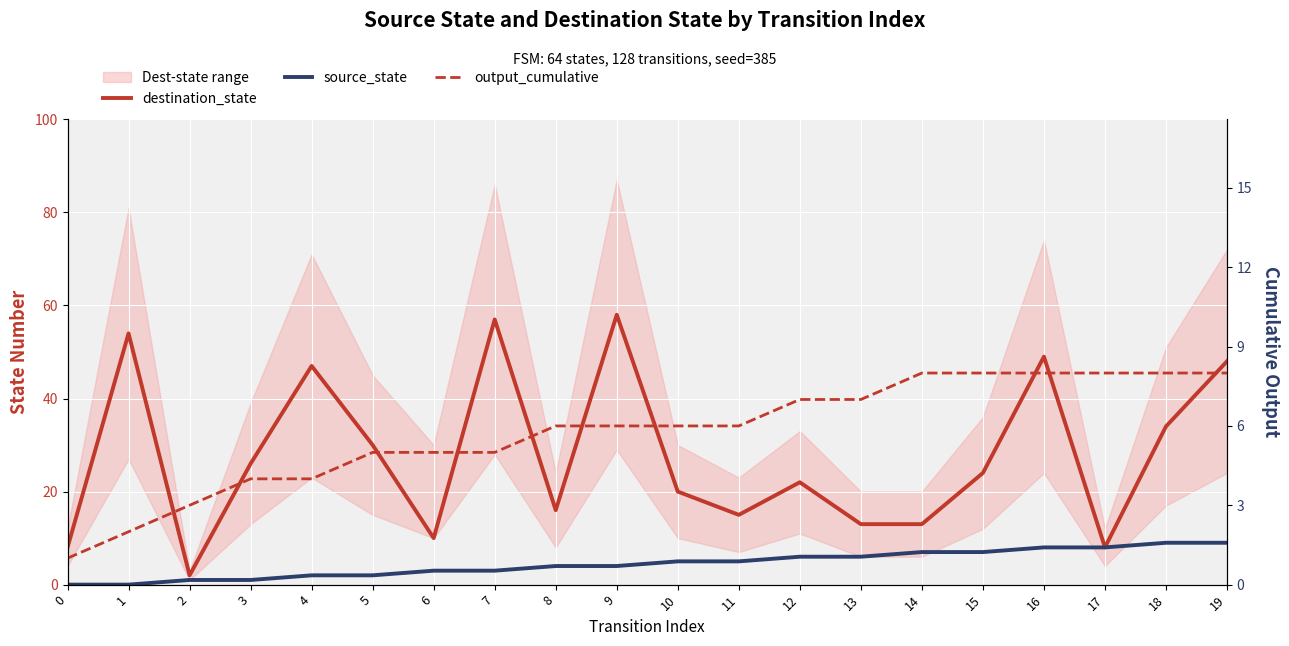

What are all the series names shown in the legend?

destination_state, source_state, output_cumulative